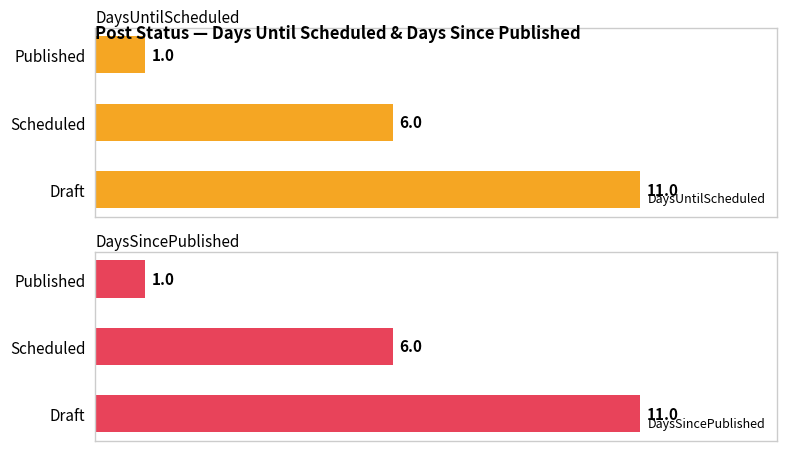

True or false: DaysUntilScheduled has a value of 1 at Published.

True